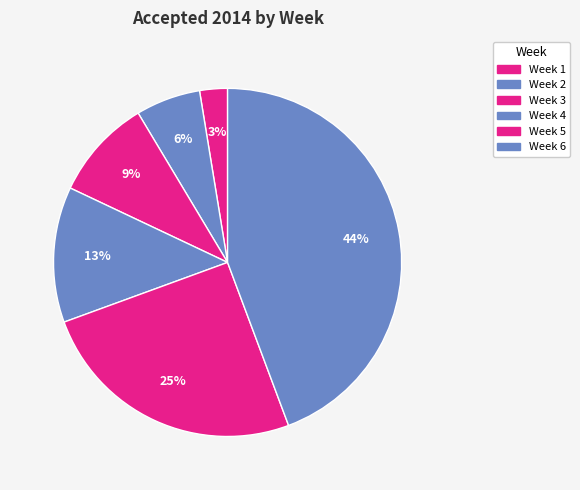

How many segments does this pie chart have?

6